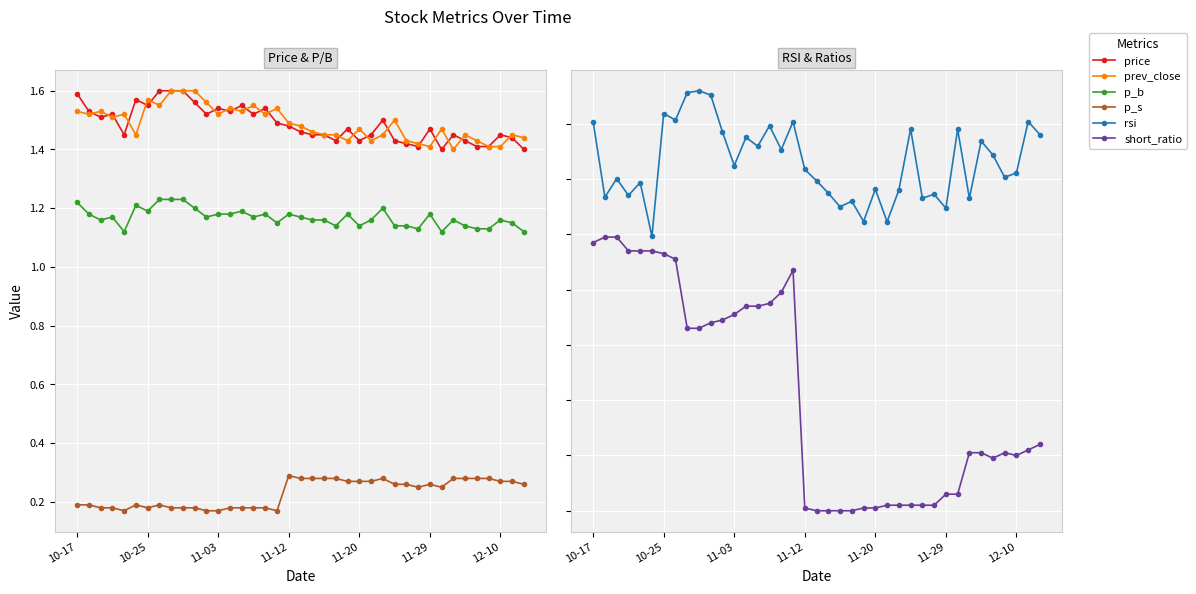

What is the greatest value displayed?

1.7